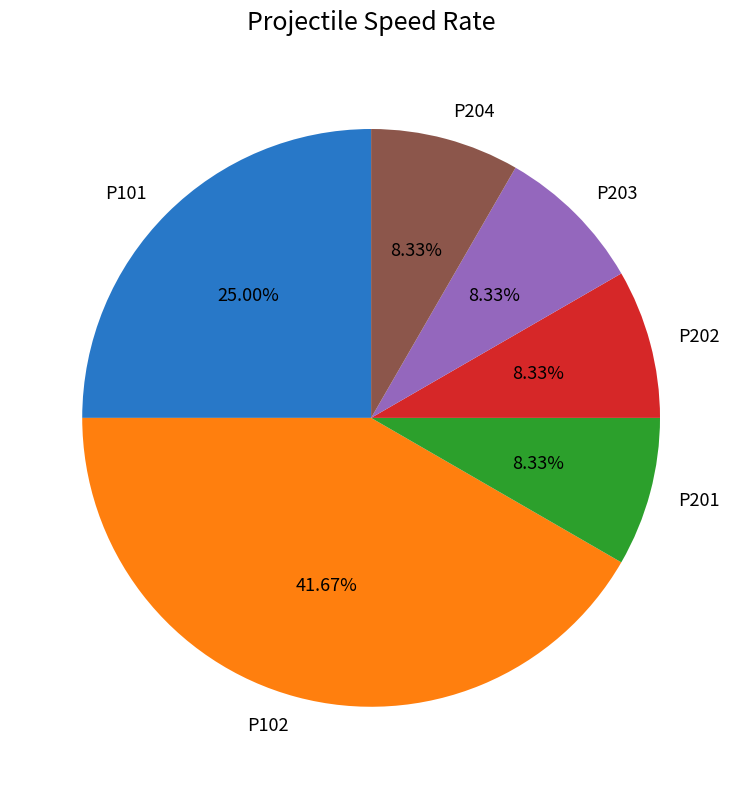

Does any single category account for the majority?

No